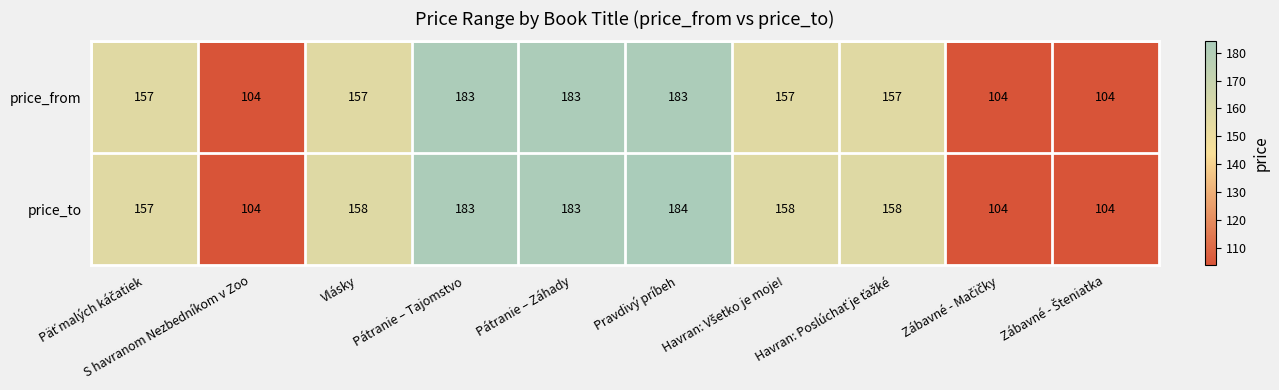

At how many categories does at least one series exceed 130?

7